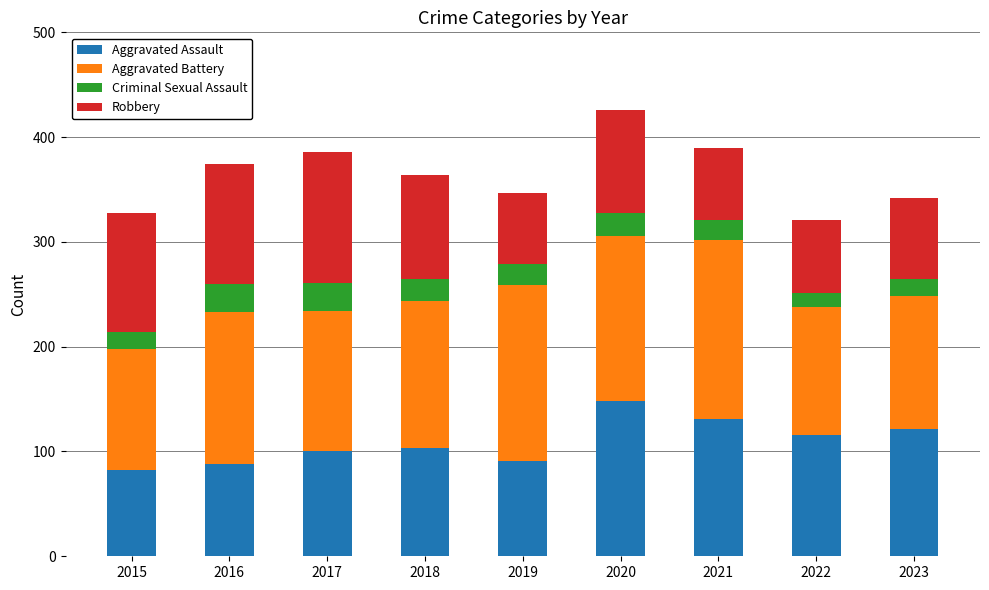

What is the total value across all series at 2021?

390